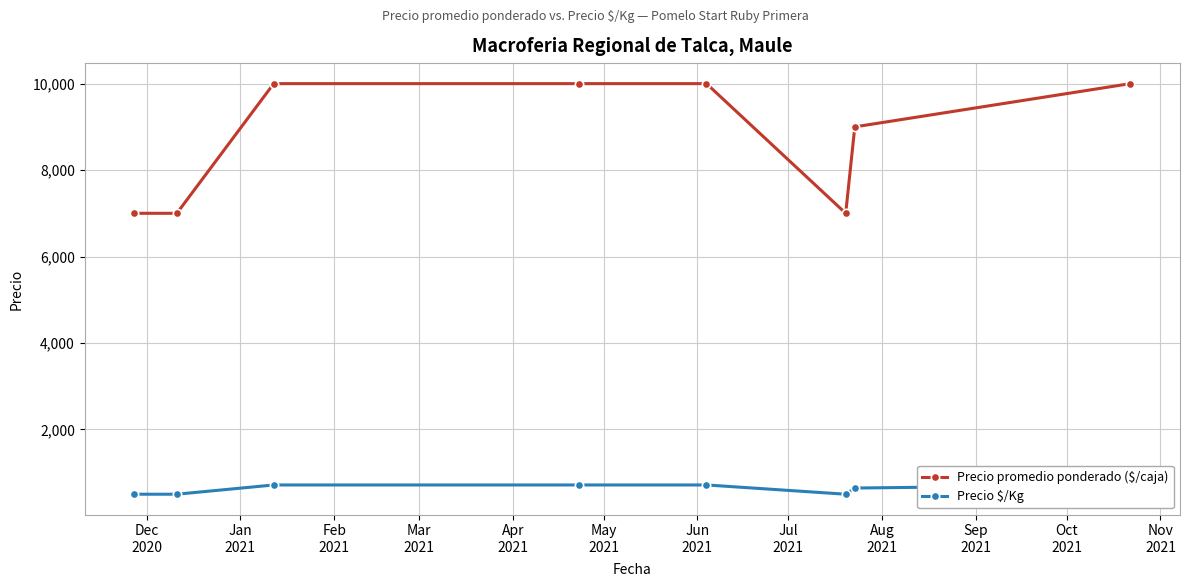

What is the lowest value of the Precio promedio ponderado ($/caja) series?

7000